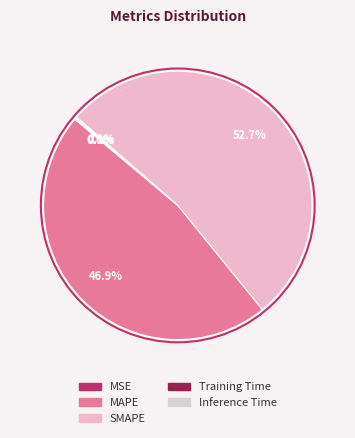

Which category has the biggest portion of the pie?

SMAPE